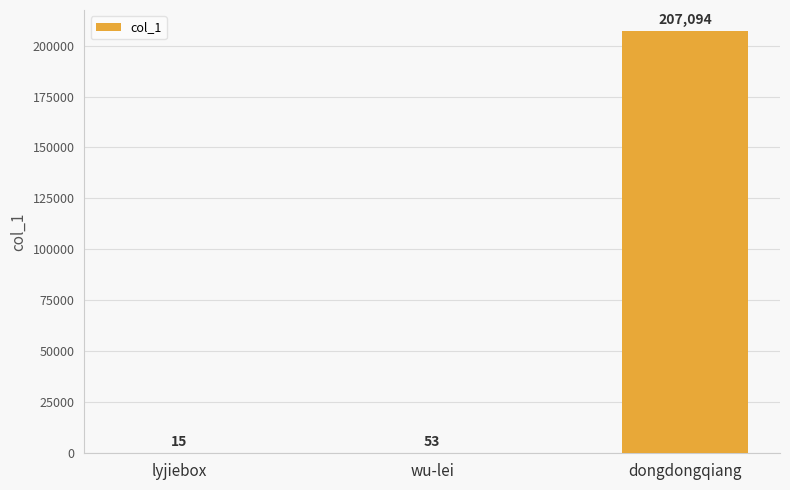

What is the average value?

69054